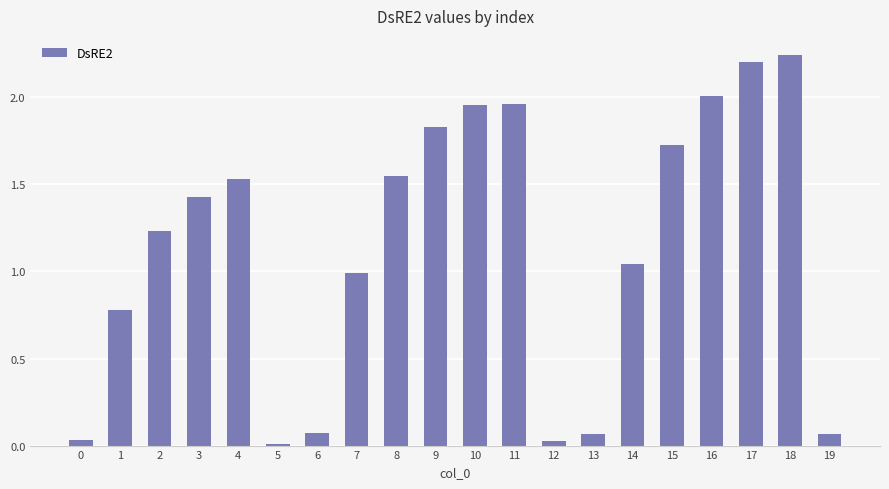

What is the sum of the values at 4 and 11?

3.5